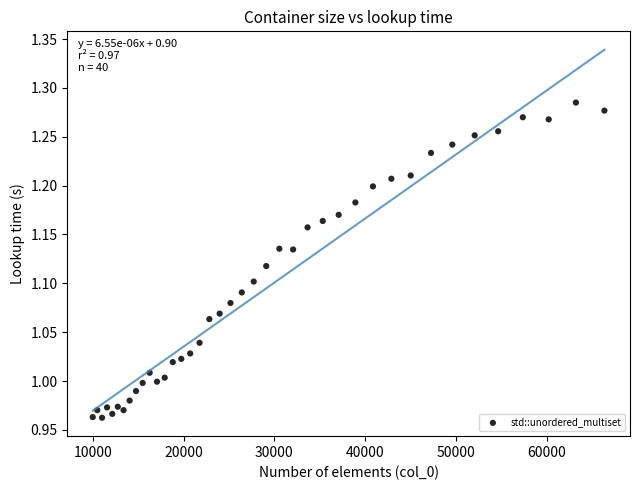

What is the range of X values (max minus min)?

56358.0